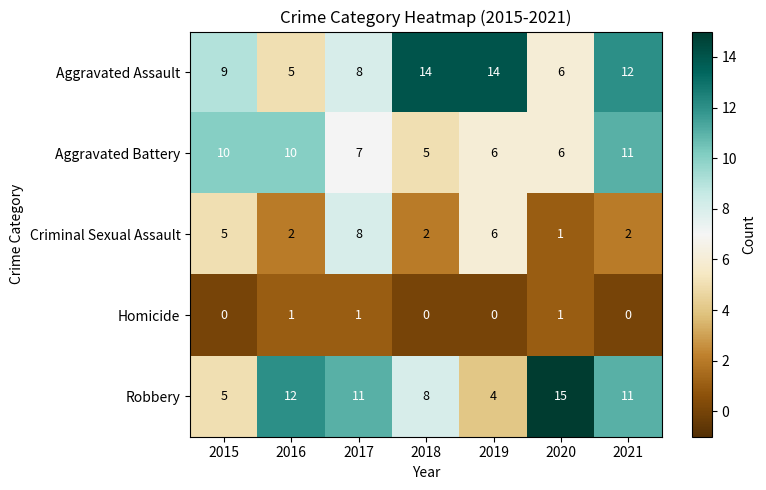

How many categories are shown in the chart?

7